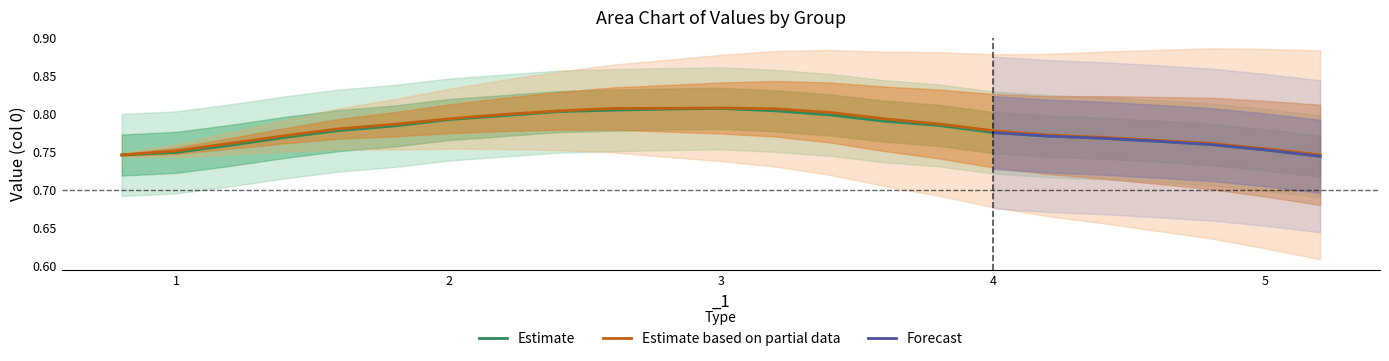

In group_0, how many points are higher than both neighbors (excluding endpoints)?

1